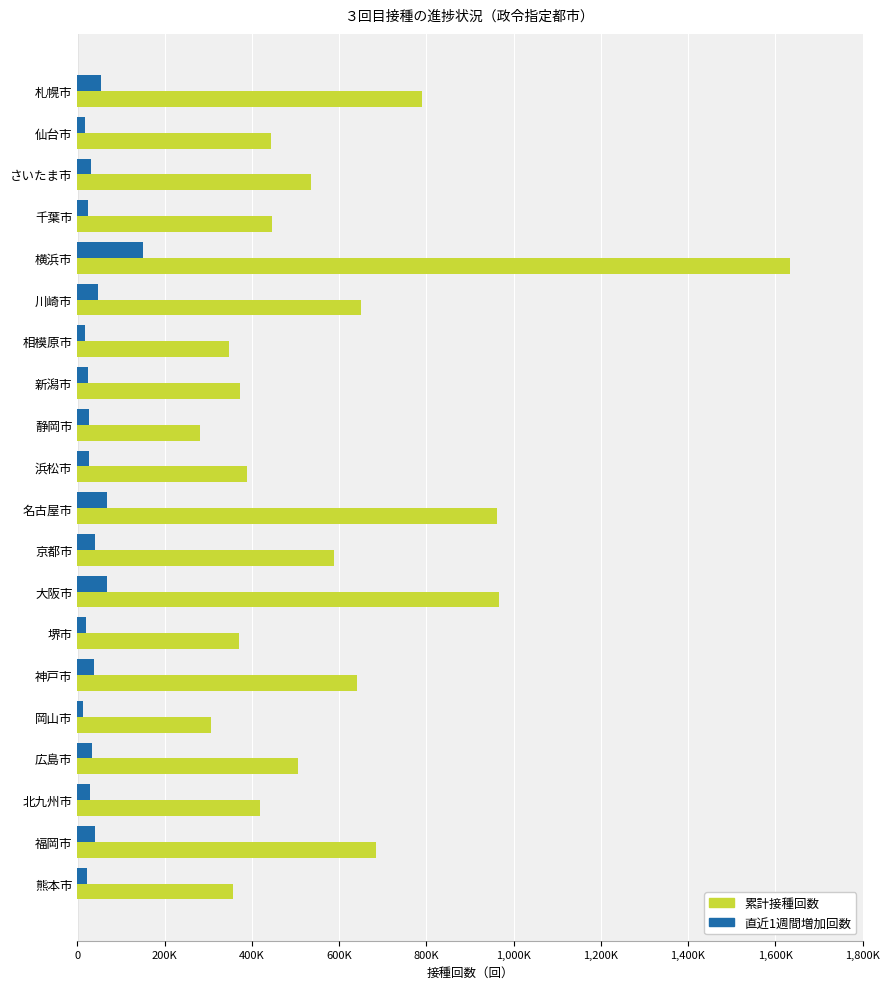

What are all the series names shown in the legend?

累計接種回数, 直近1週間増加回数